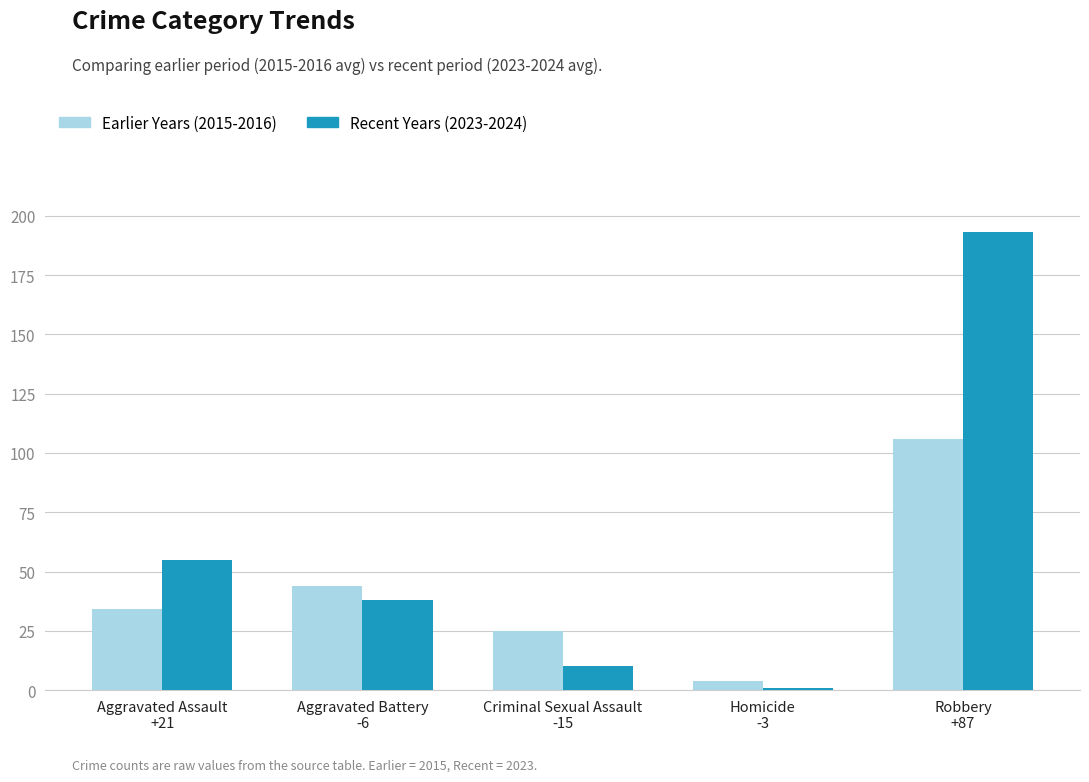

Is it true that Earlier Years (2015-2016) equals 34 at Aggravated Assault
+21?

True